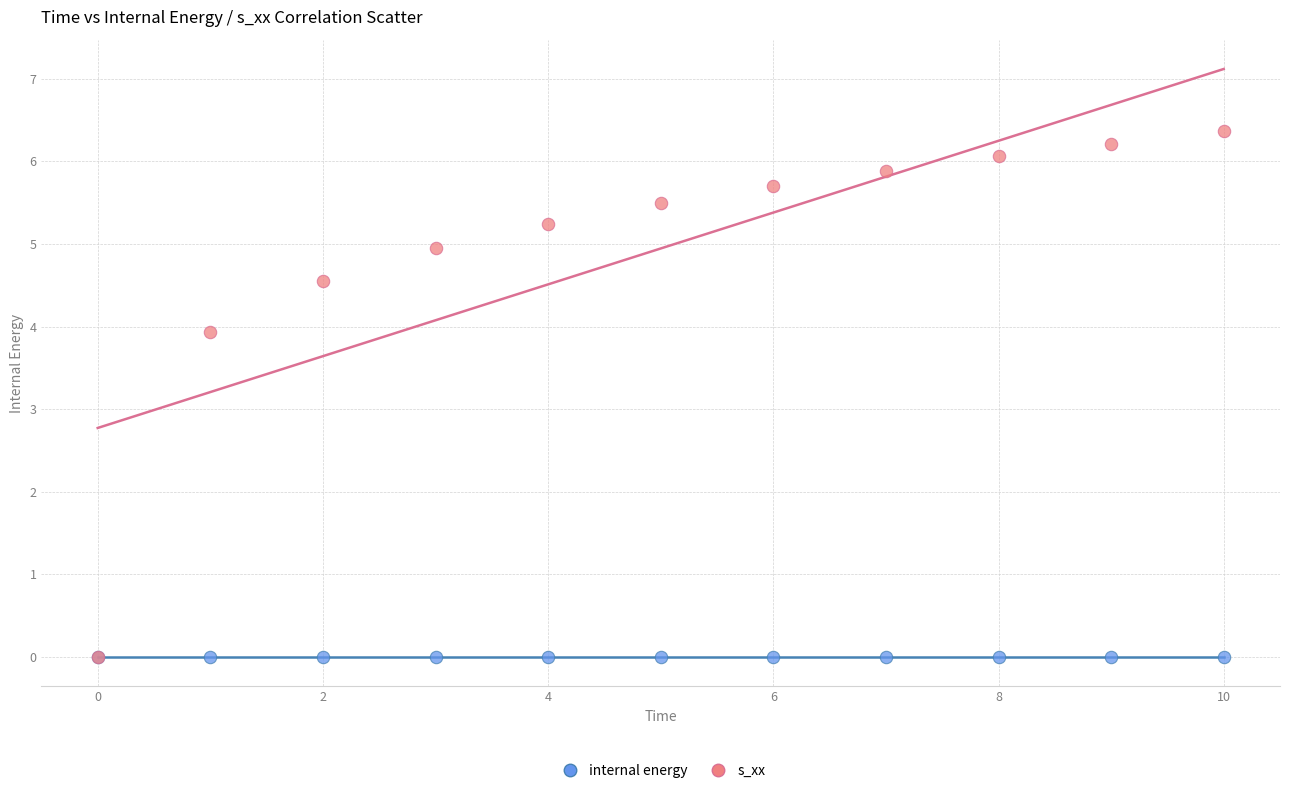

In the s_xx series, what Y value is closest to 3?

3.9